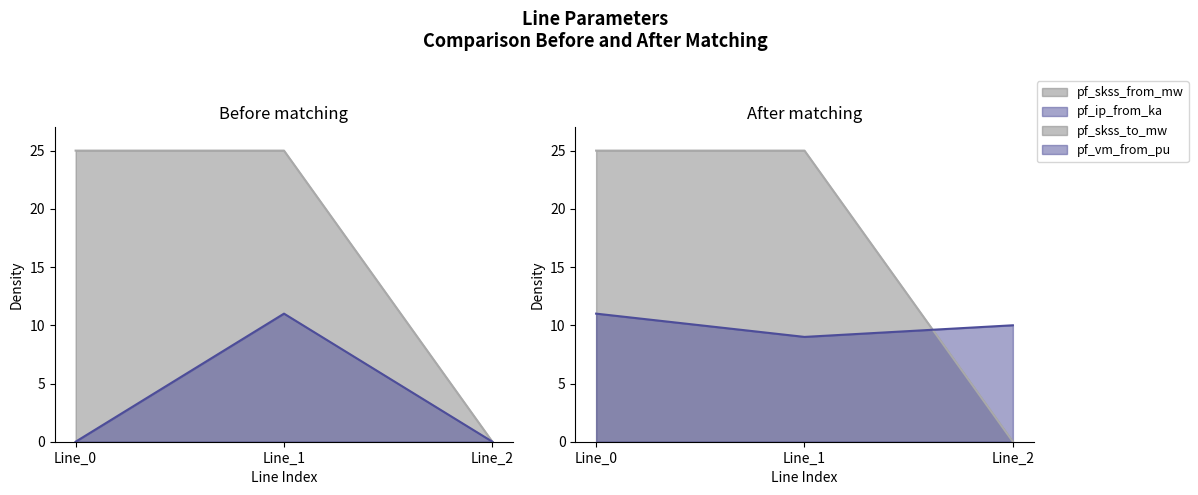

How many data points in pf_ip_from_ka are above 0?

1